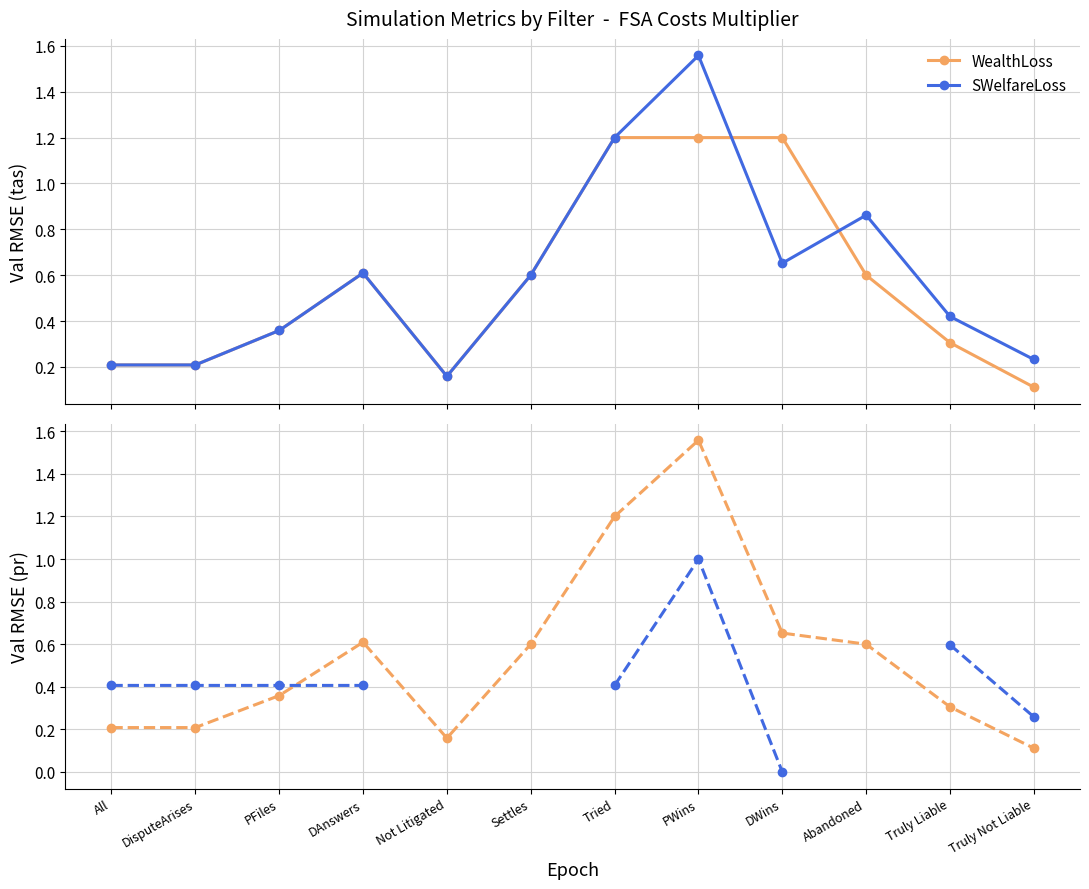

How many lines are shown in the chart?

4